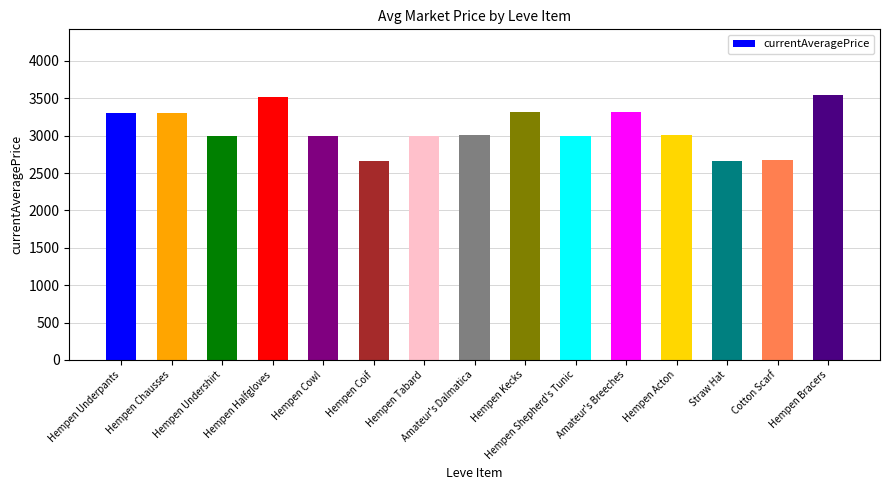

What is the sum of all values?

46307